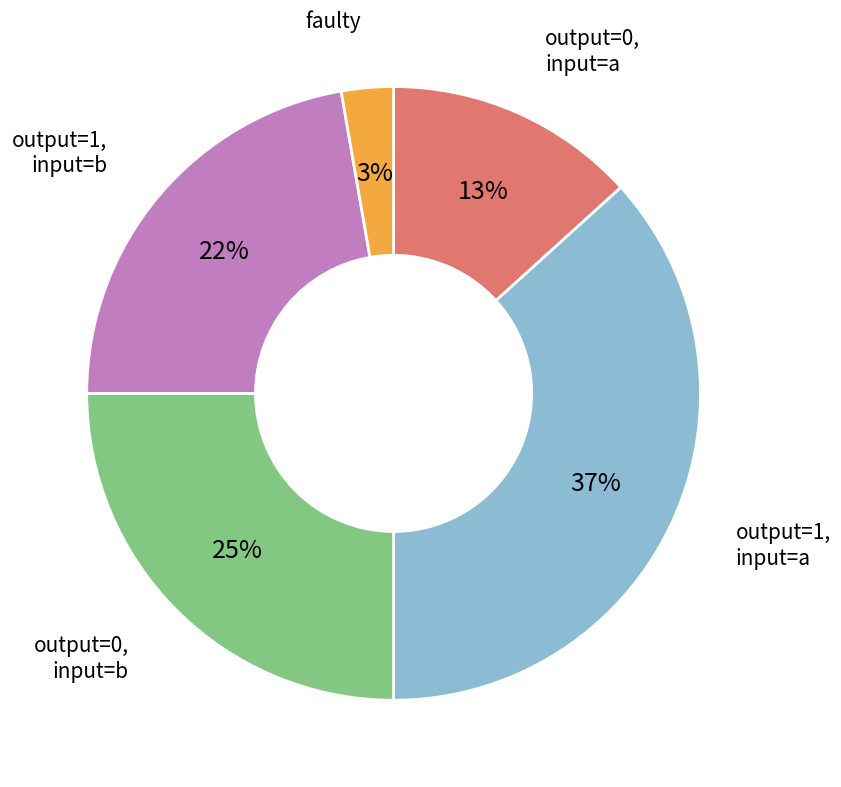

Count the number of slices in the pie.

5